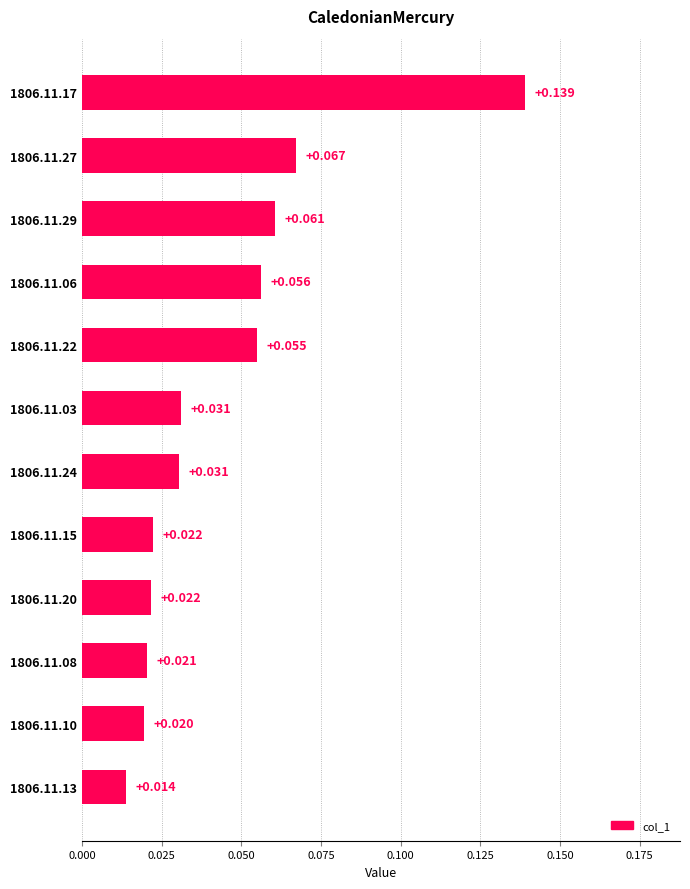

How many distinct data groups are displayed?

1